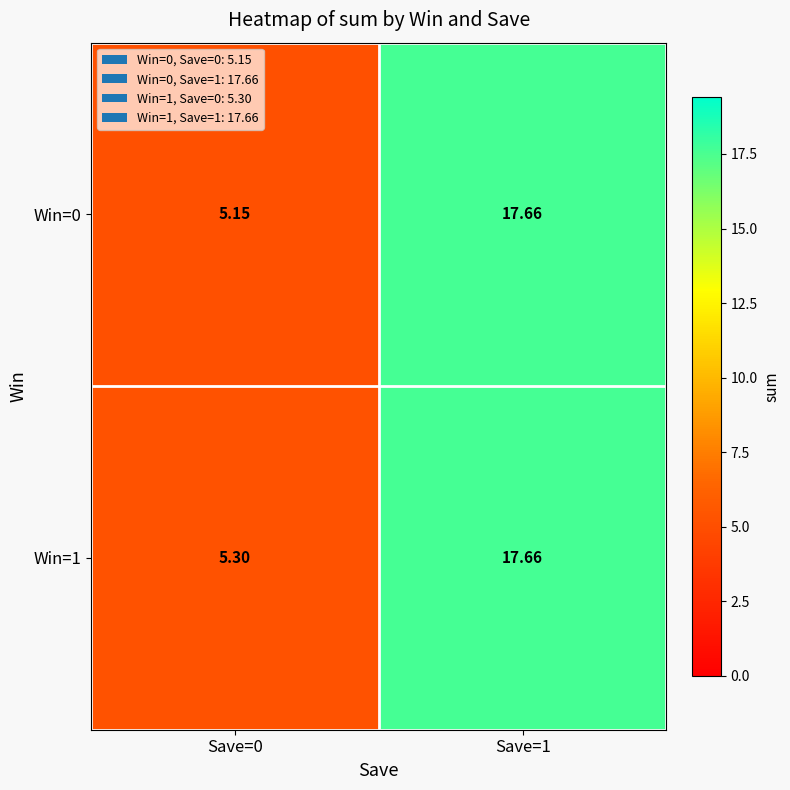

How many data points in Win=0 are less than 17?

1